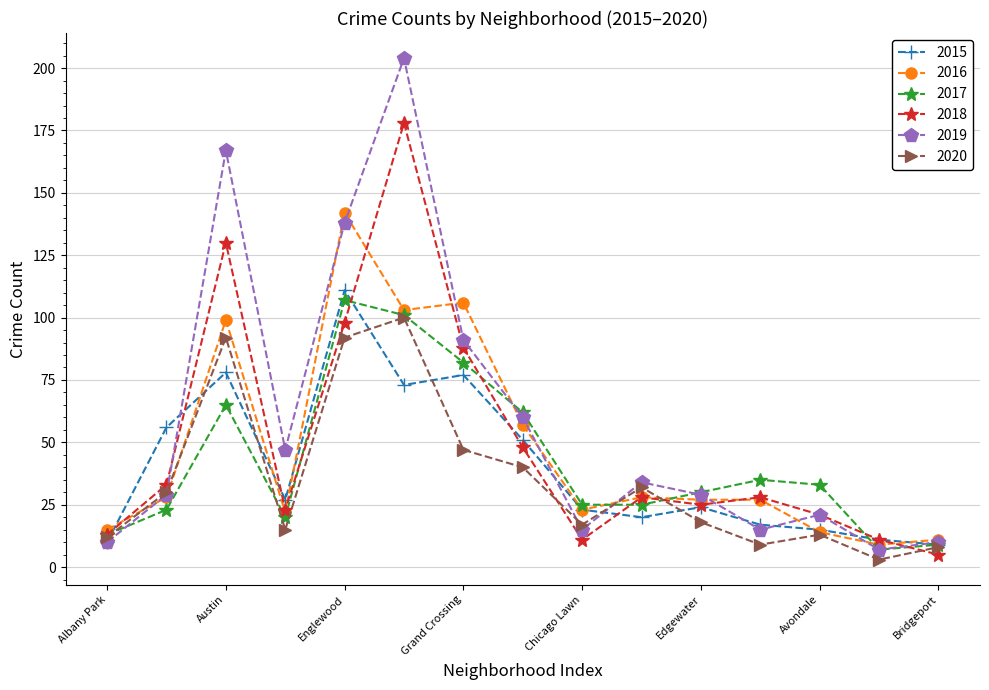

True or false: 2017 has more than 0 interior local peaks.

True